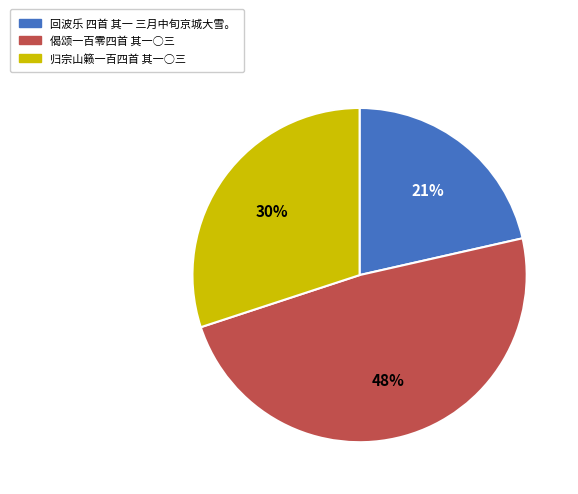

Does 偈颂一百零四首 其一○三 represent more than half of the total?

No